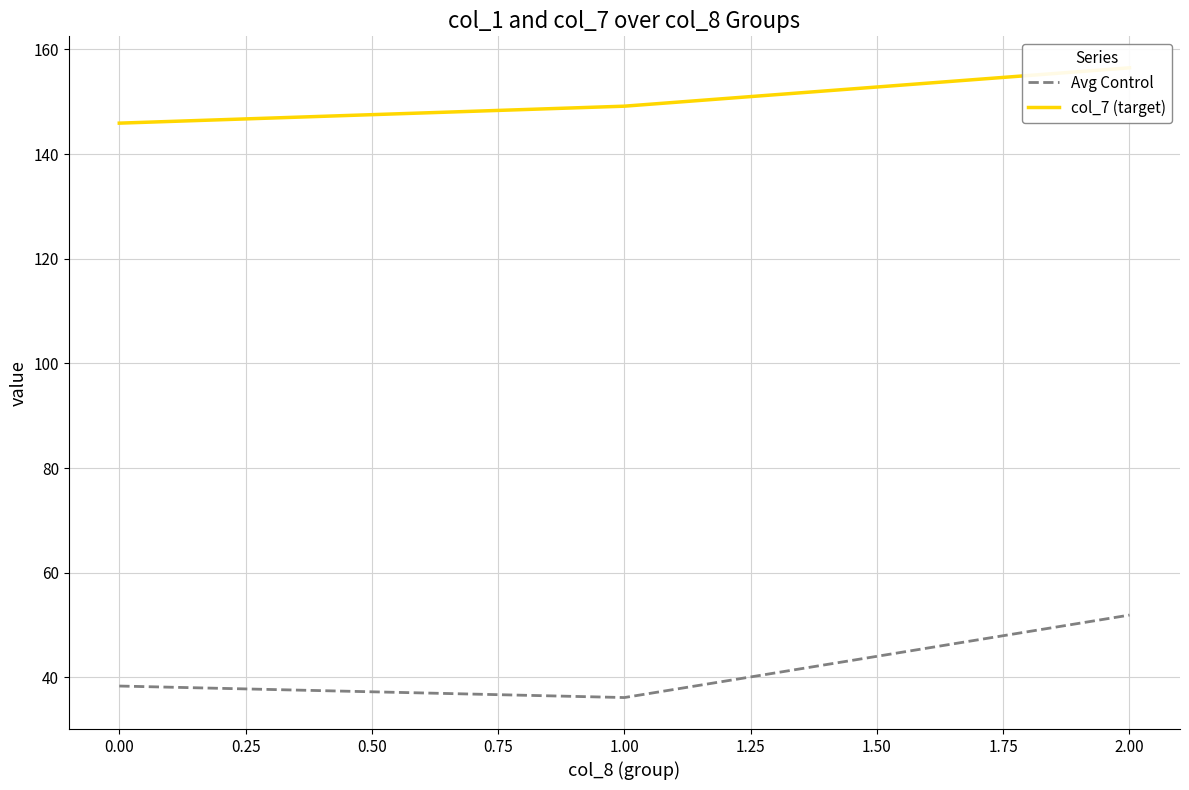

The value of Avg Control at 2.00 is 51.9. True or false?

True